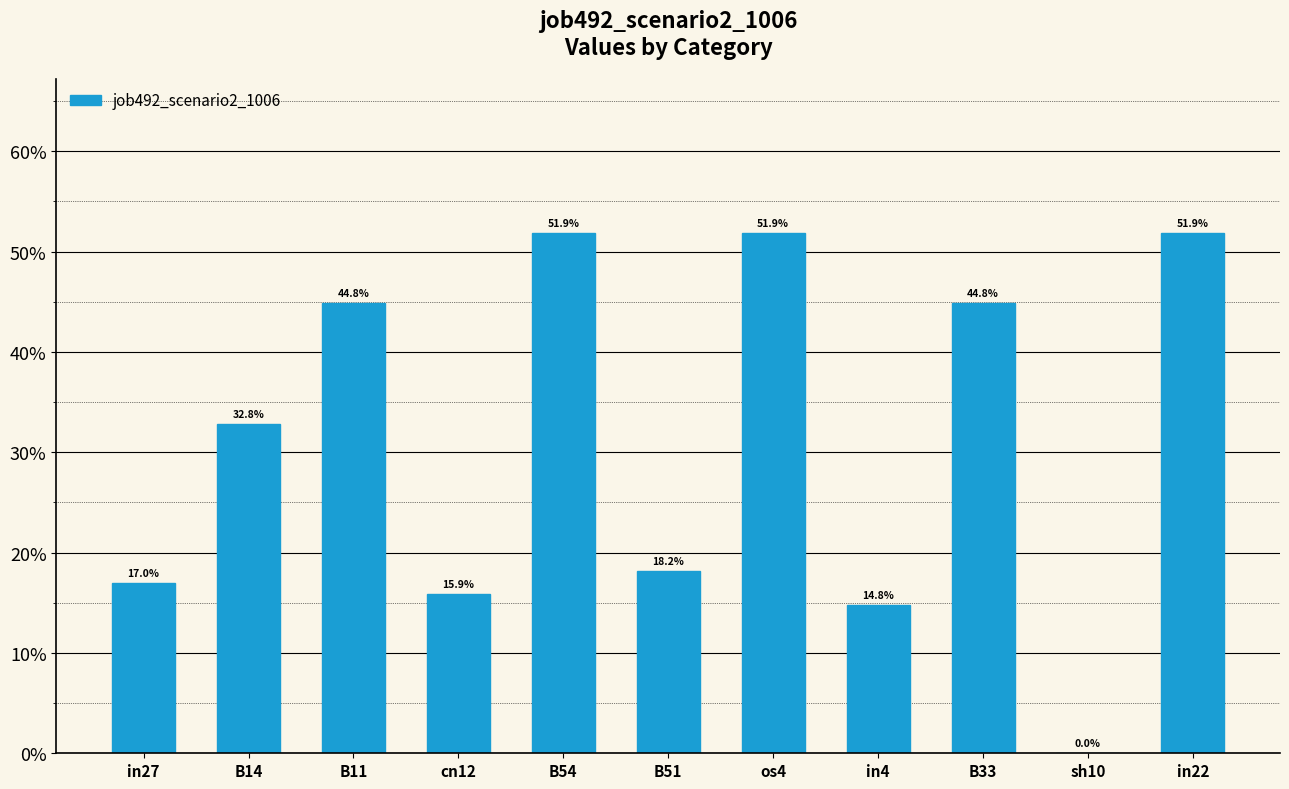

What is the label of the 1st bar from the left?

in27